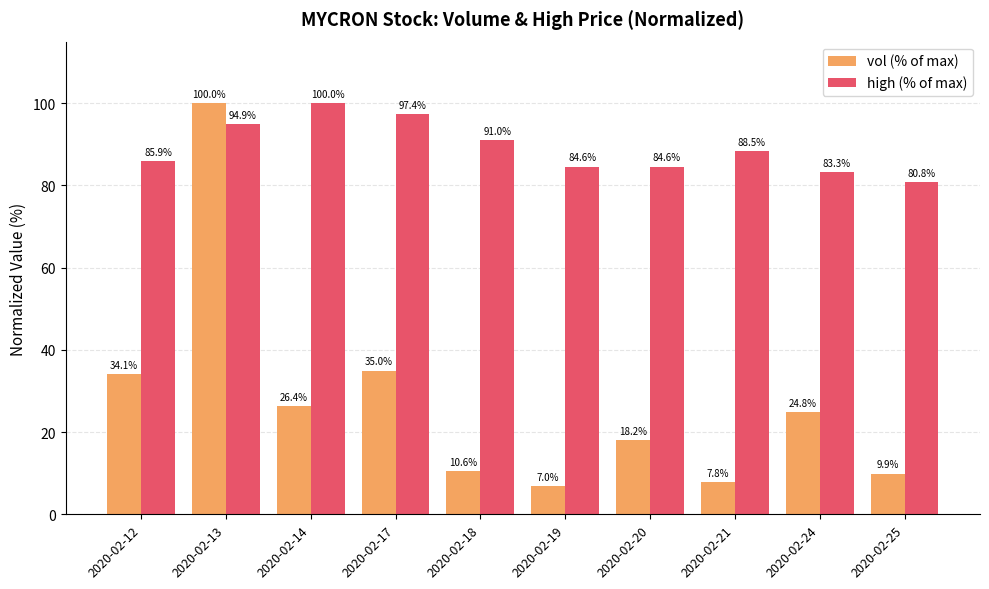

The vol (% of max) series shows 7.8 at 2020-02-21. True or false?

True